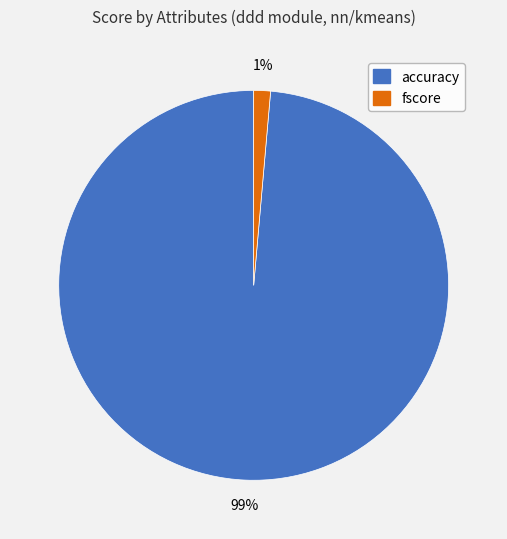

Is there any slice that represents more than half of the pie?

Yes